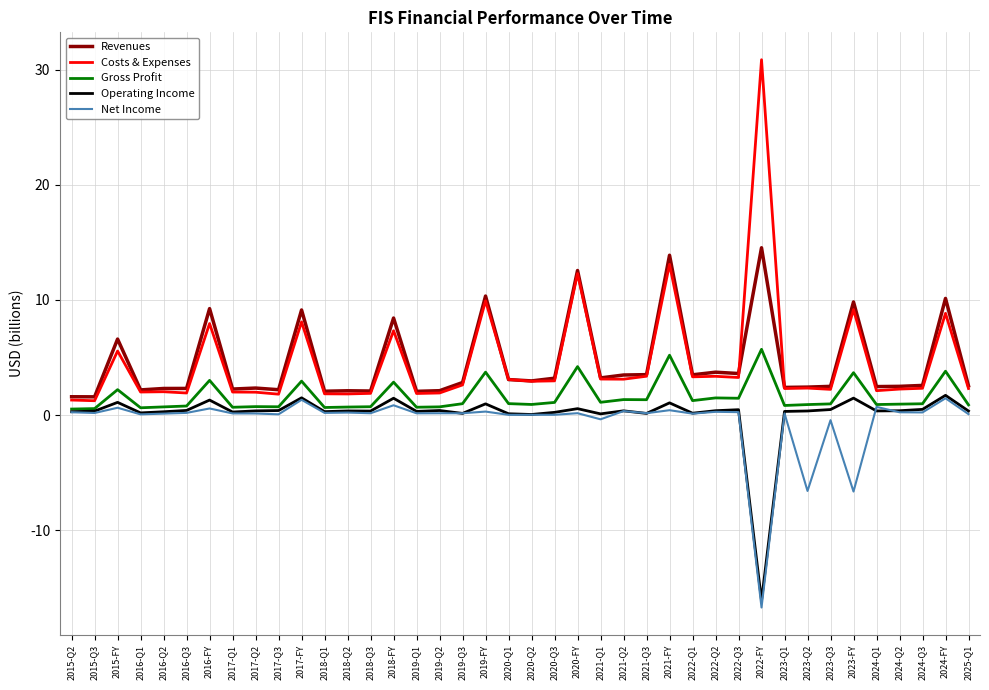

True or false: Net Income has a value of 0.2 at 2020-FY.

True